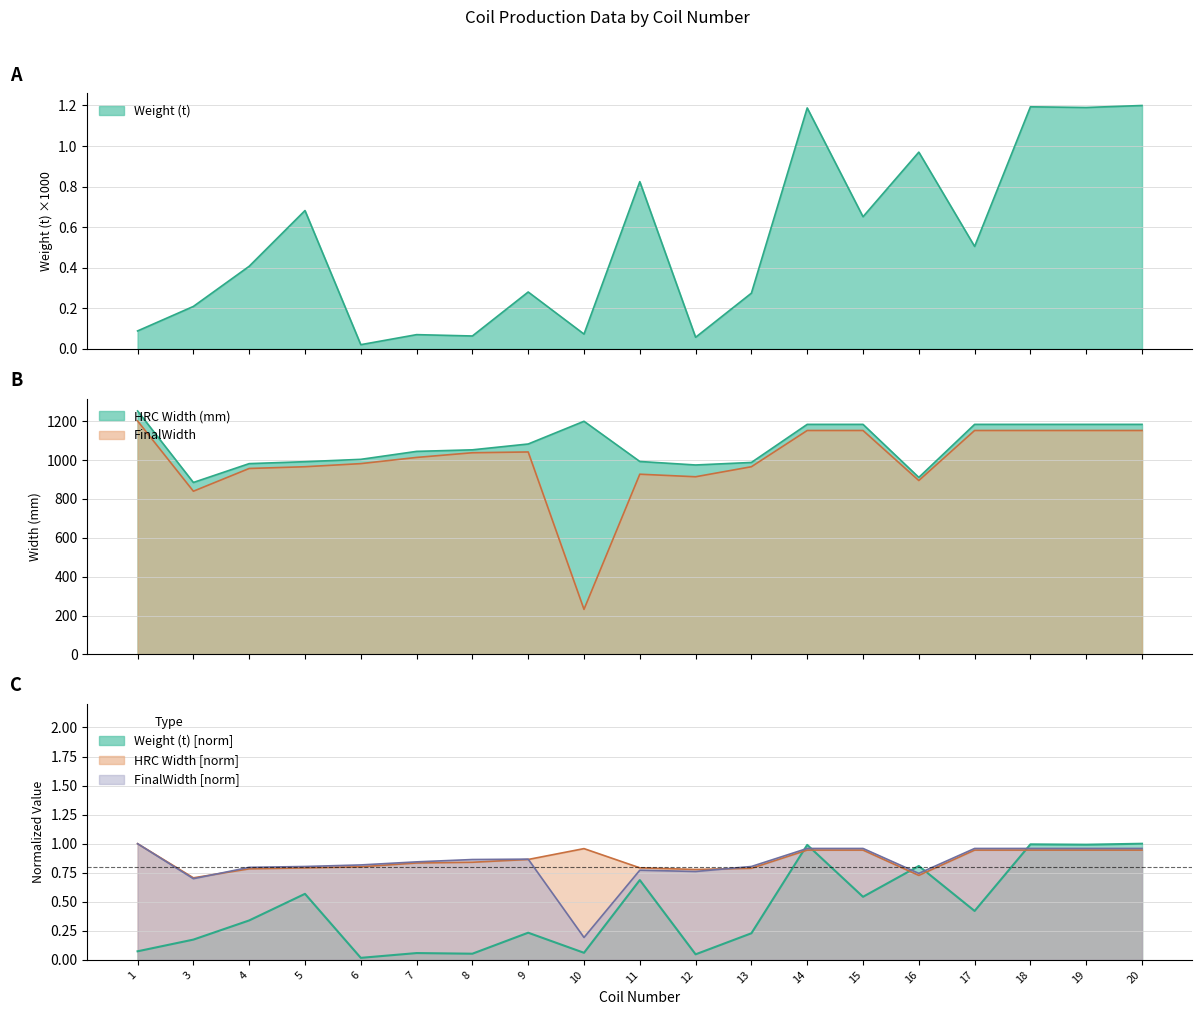

Rank the categories by Weight (t) value from lowest to highest.

6, 12, 8, 7, 10, 1, 3, 13, 9, 4, 17, 15, 5, 11, 16, 14, 19, 18, 20